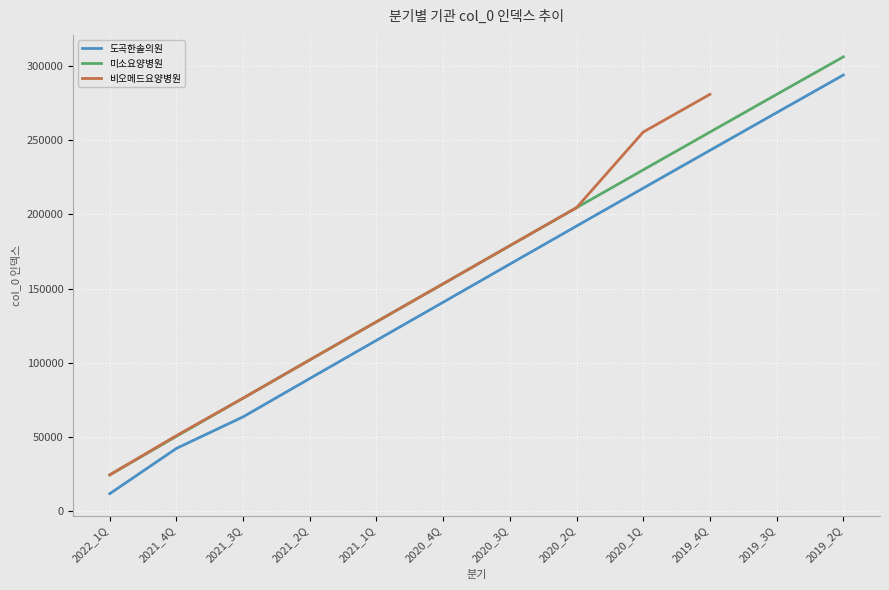

Which series changed the most between 2020_4Q and 2019_3Q?

도곡한솔의원